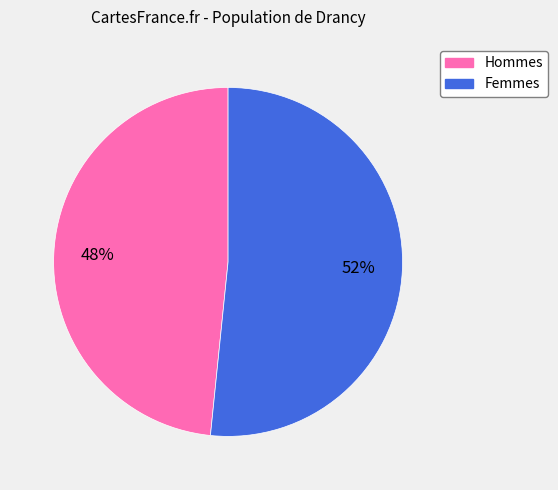

Which slice represents more than half of the pie?

Femmes